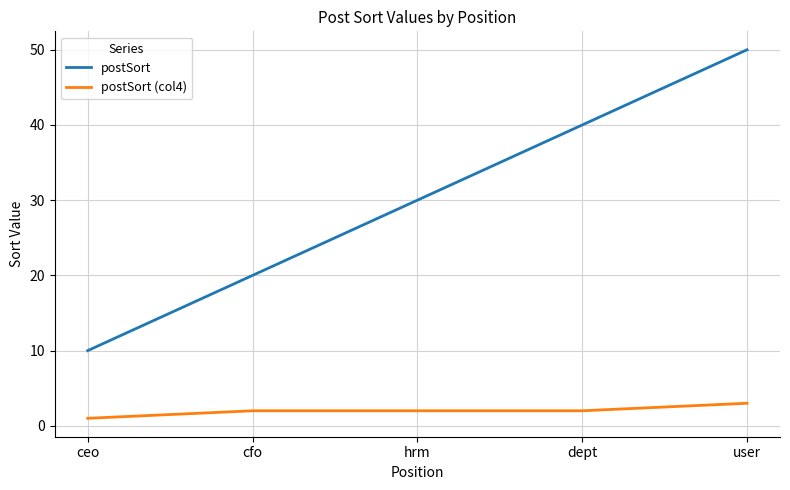

What position from the right is cfo?

4